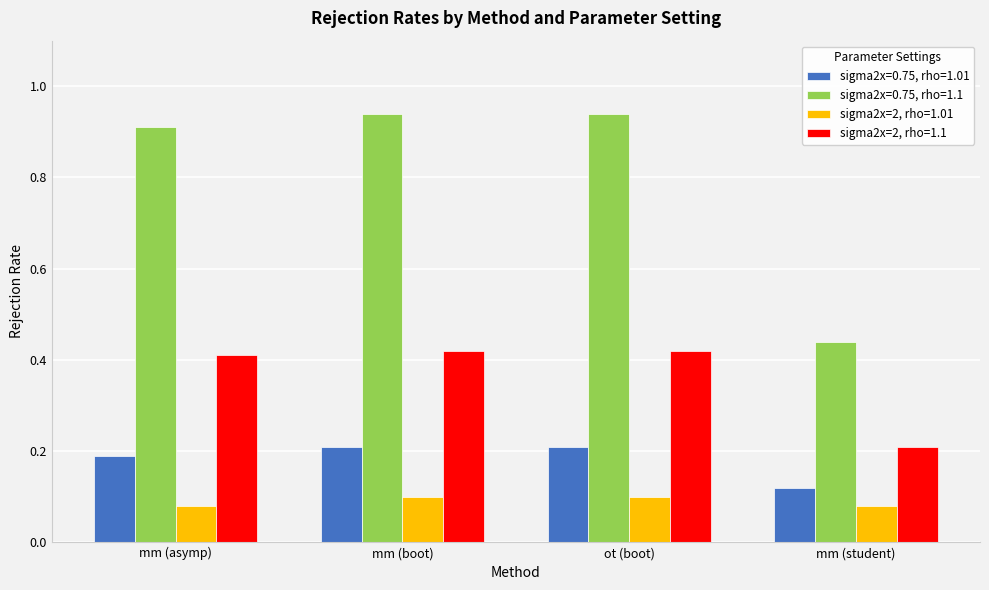

Does the chart contain any negative values?

No